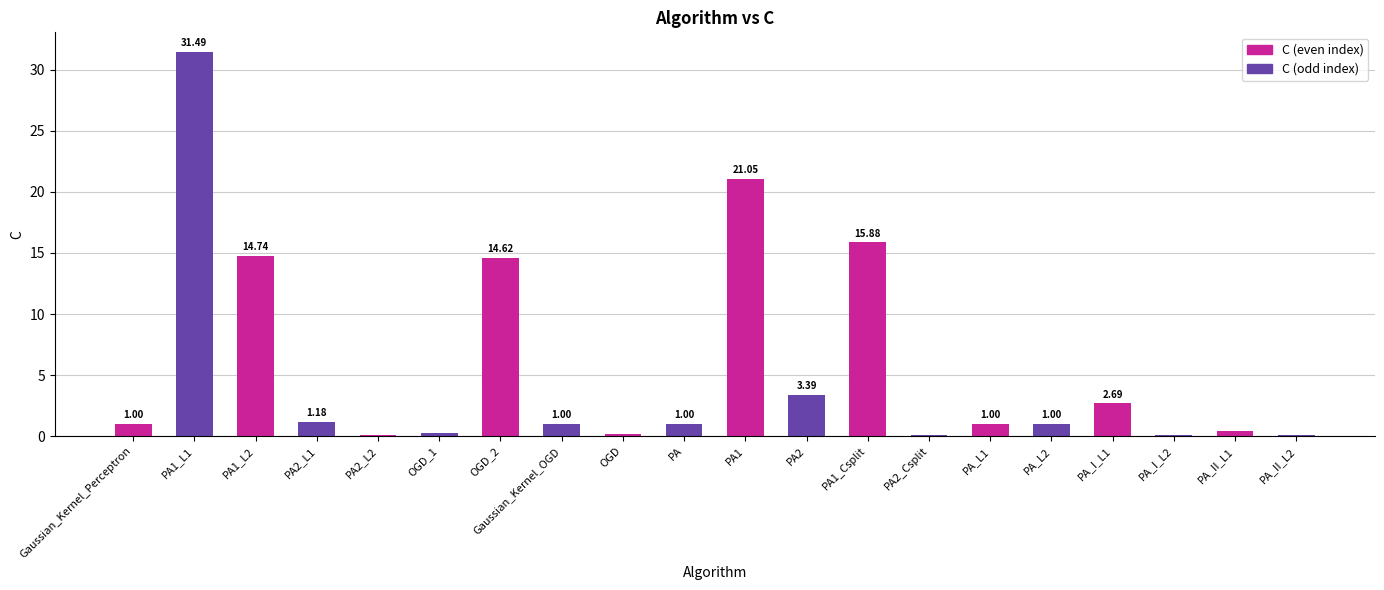

What is the change in value from PA_I_L1 to PA_I_L2?

-2.6